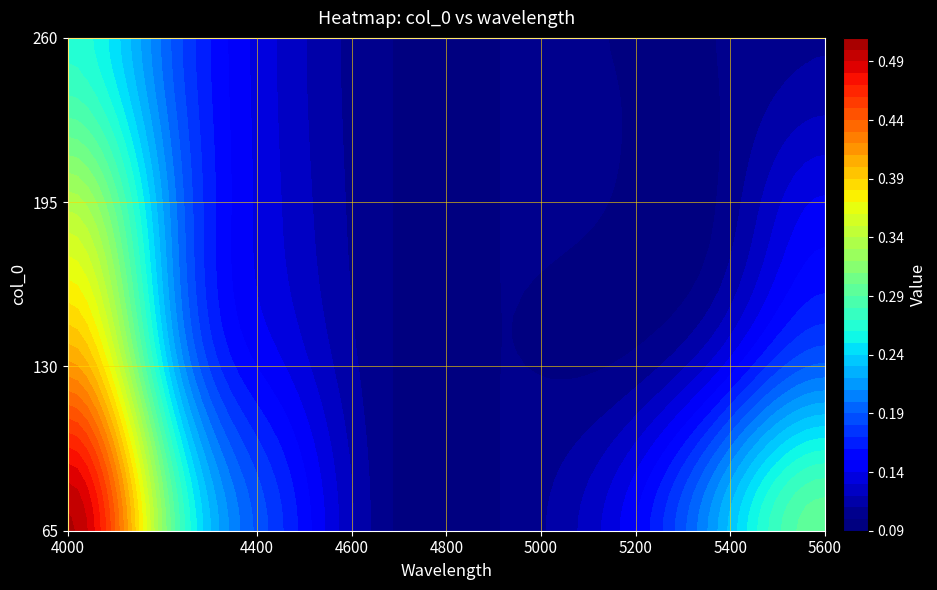

What is the maximum value for 130?

0.4